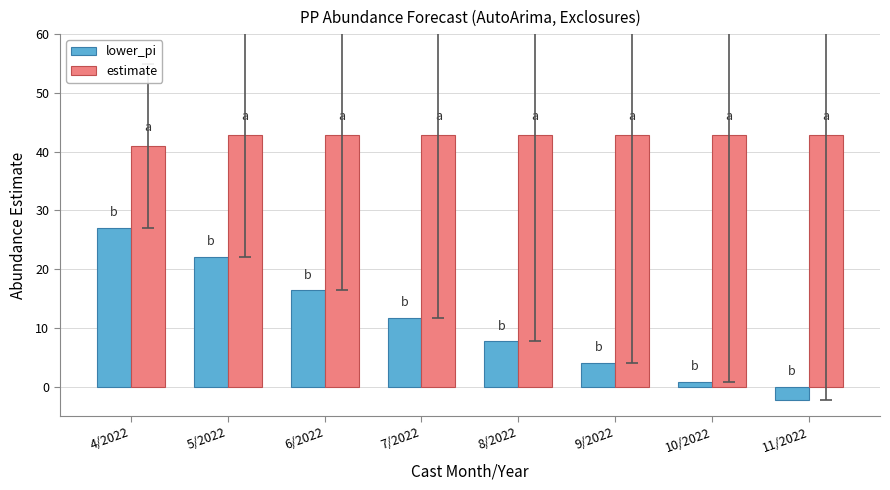

What is the approximate value of estimate at 7/2022?

42.8